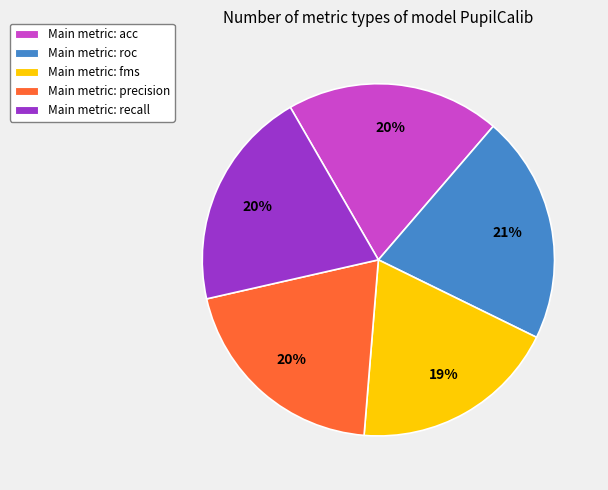

What percentage is the Main metric: fms slice, to the nearest percent?

19%